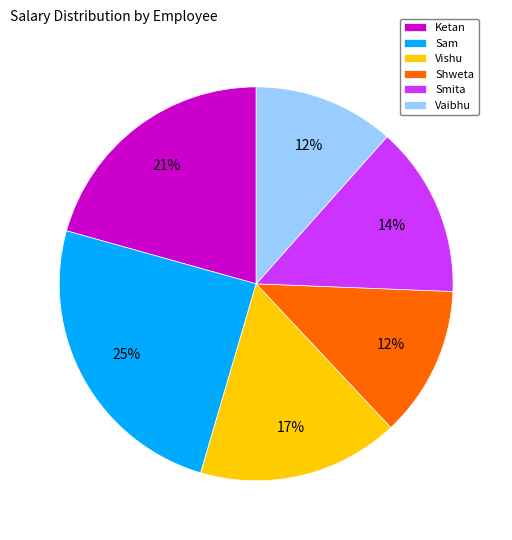

True or false: Vishu accounts for 31% of the total.

False